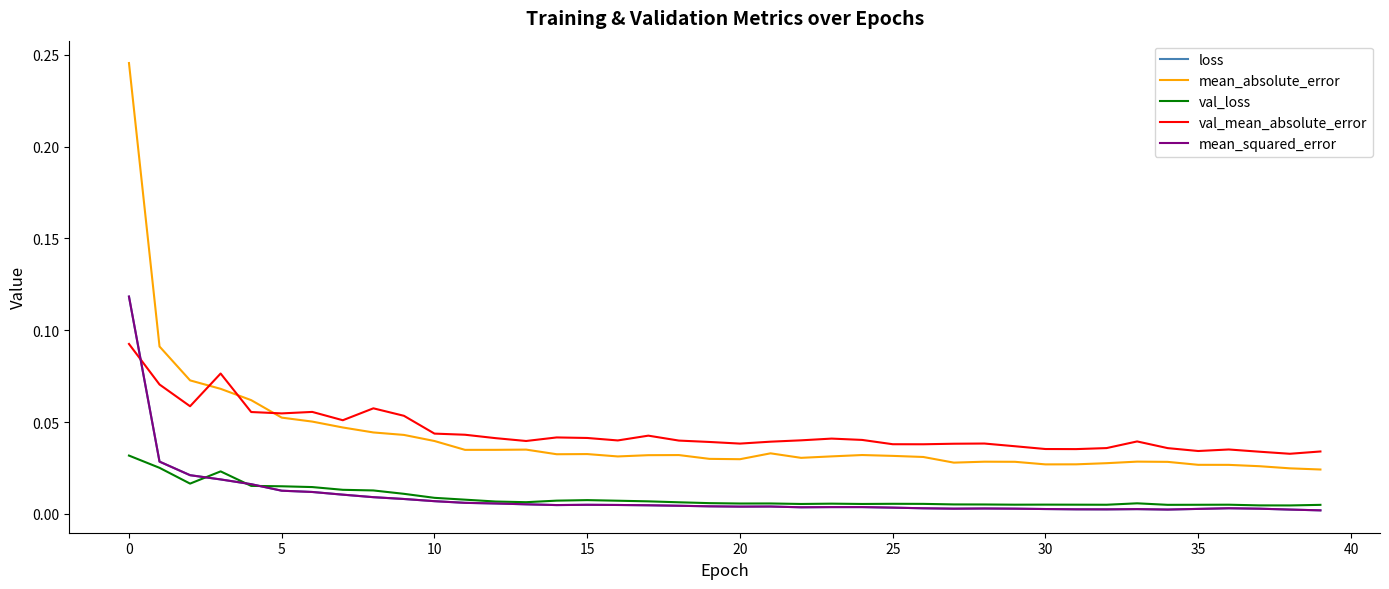

True or false: mean_absolute_error and mean_squared_error cross at least once.

False